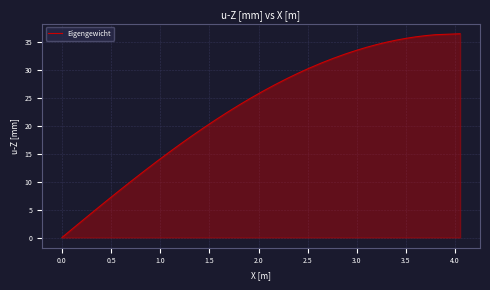

What is the greatest value displayed?

36.4